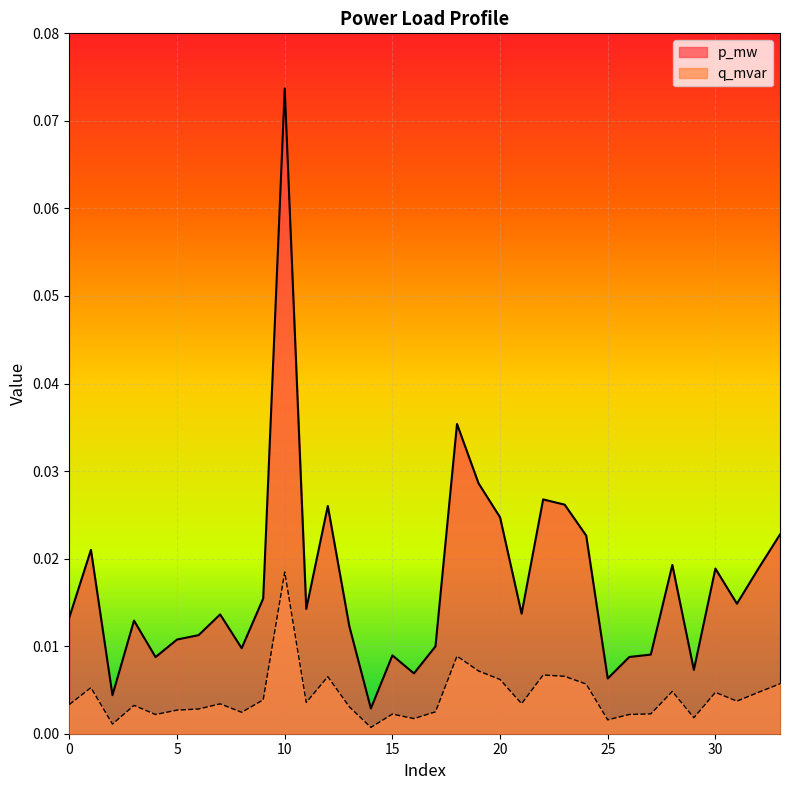

Which series has the largest total across all categories?

p_mw